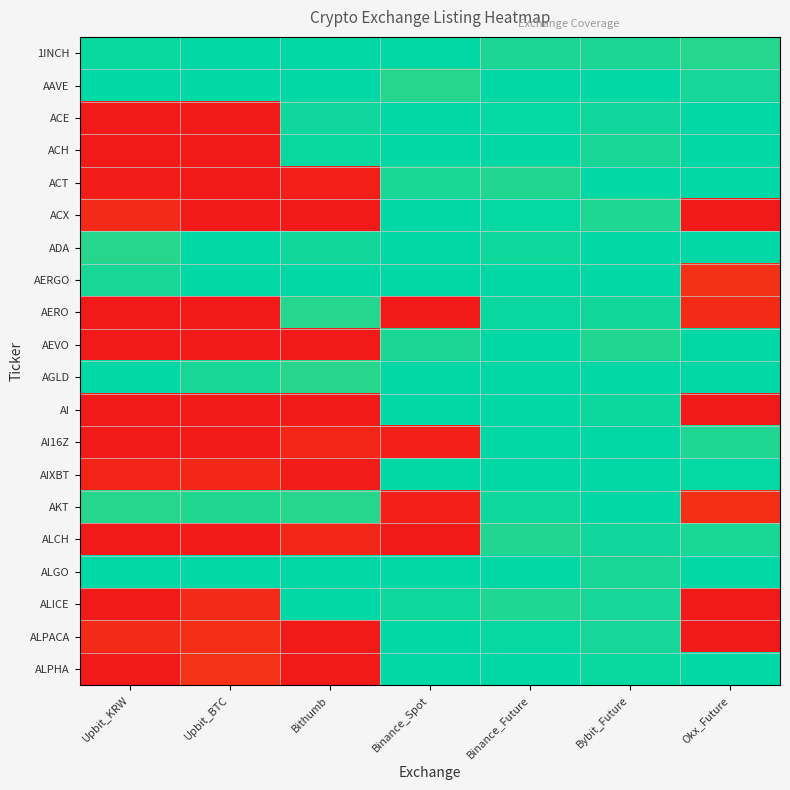

What is the spread (max minus min) of values at Upbit_KRW?

1.0